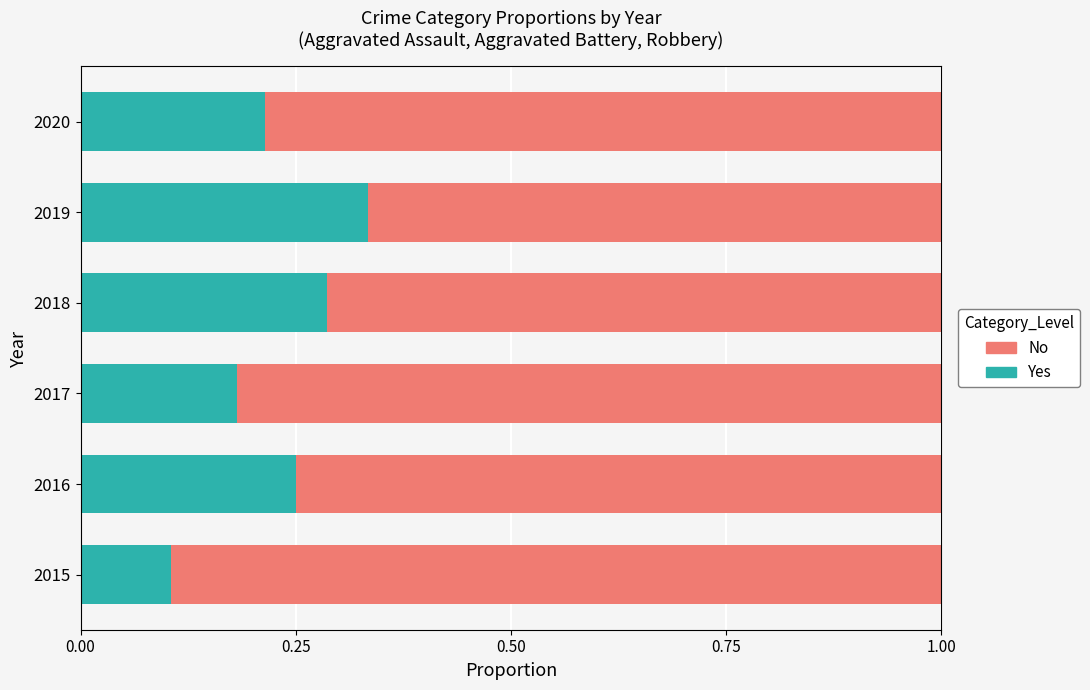

List the labels in order of Yes value, largest first.

2019, 2018, 2016, 2020, 2017, 2015